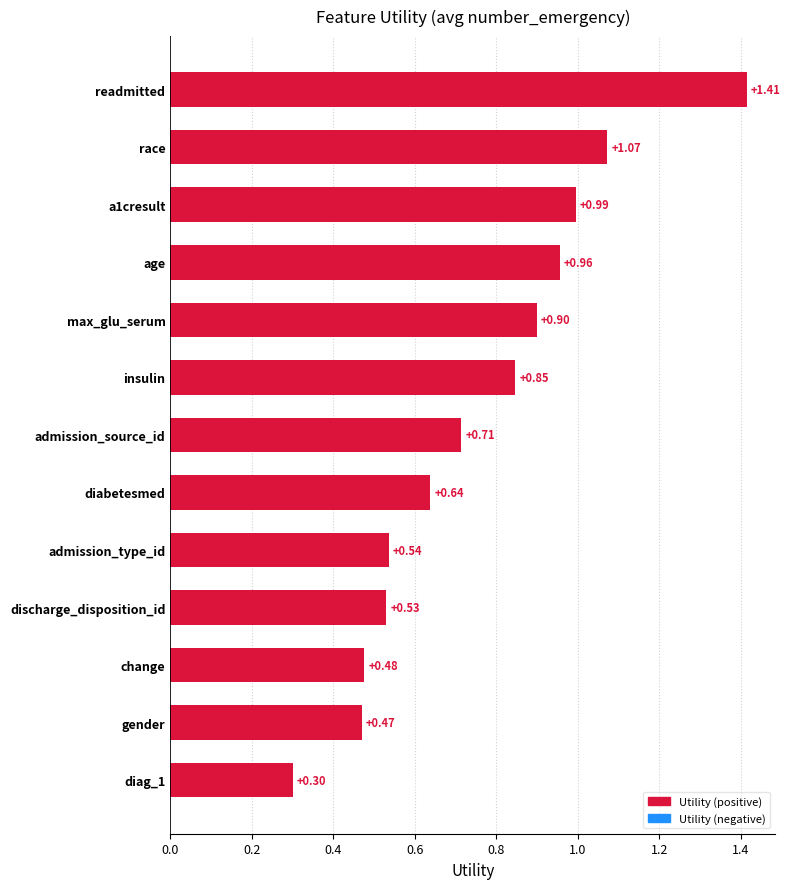

What is the sum of all values?

9.8